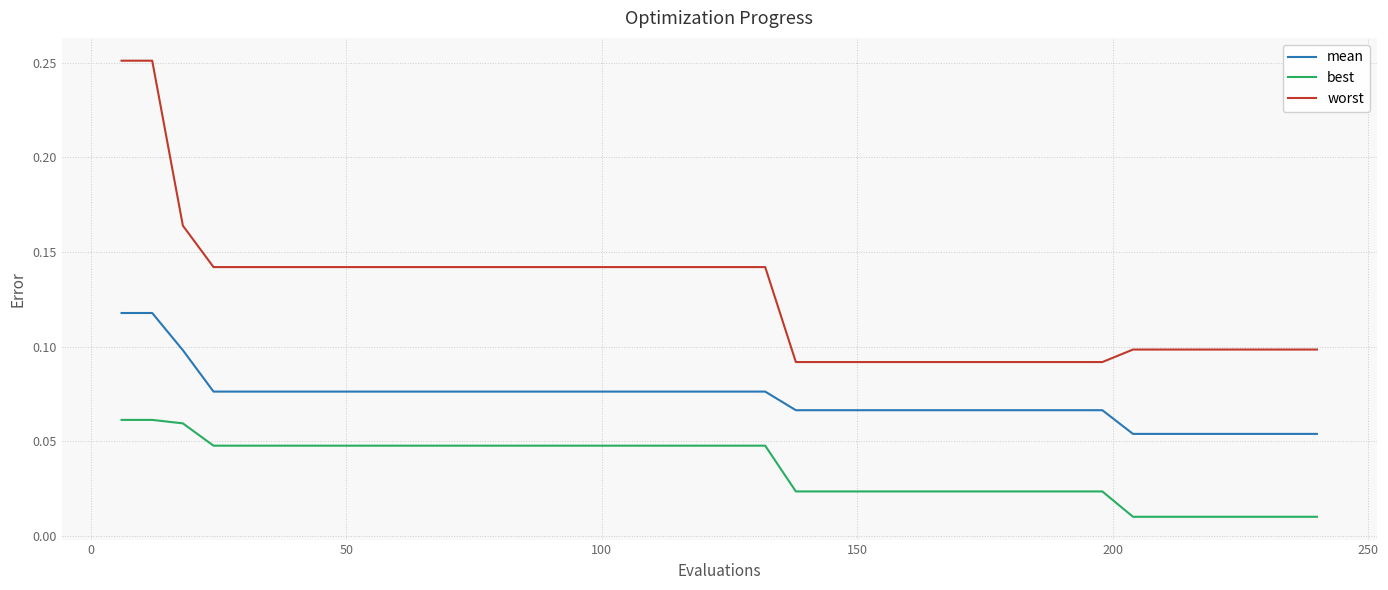

How many lines are shown in the chart?

3